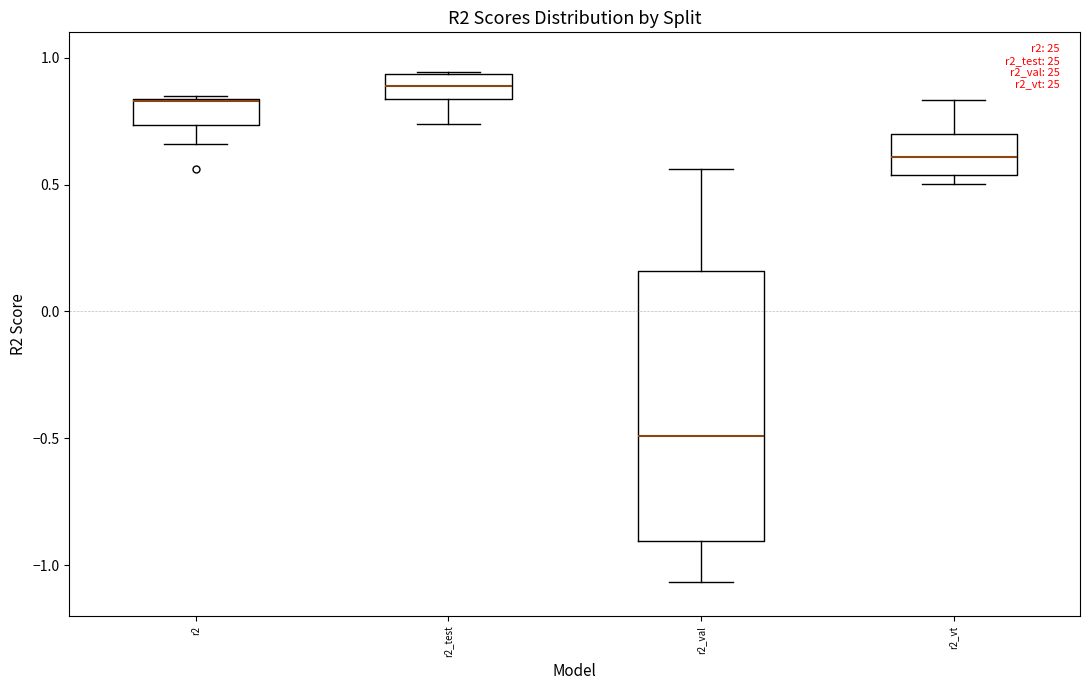

Where does the median line of the box for r2_vt sit on the y-axis? The values are not printed on the chart, so give them approximately, as read against the axis.

0.60